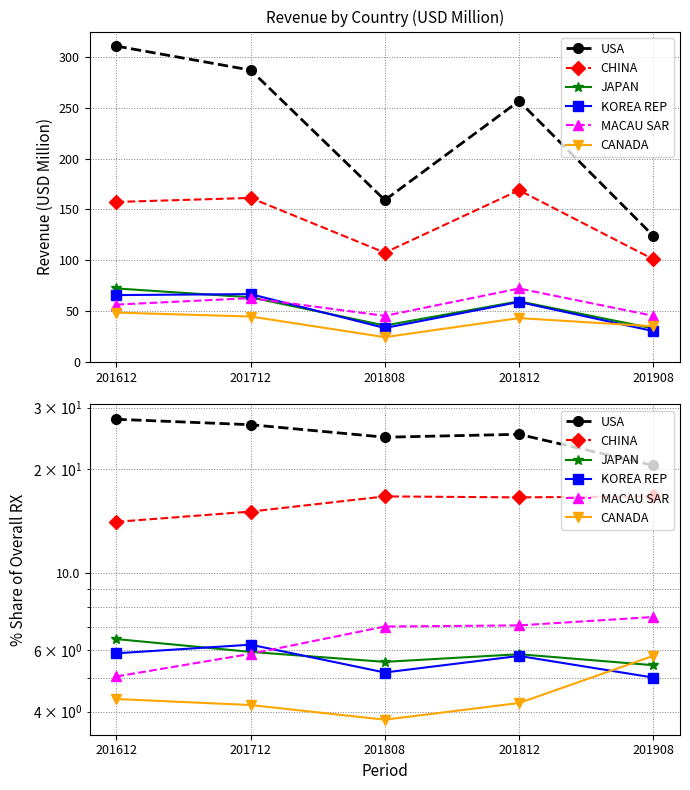

How many data points in CHINA are above 16?

3